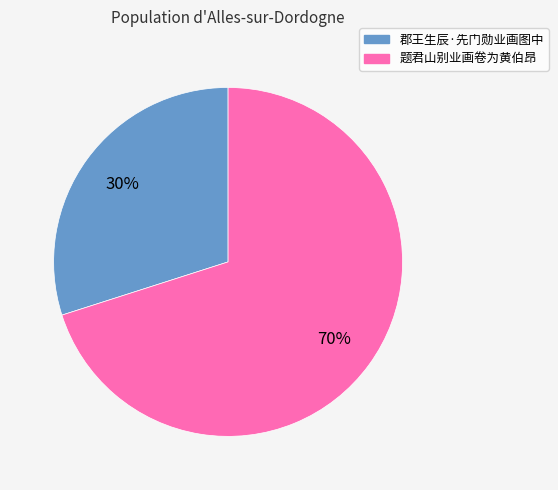

To the nearest percent, what portion does 题君山别业画卷为黄伯昂 represent?

70%